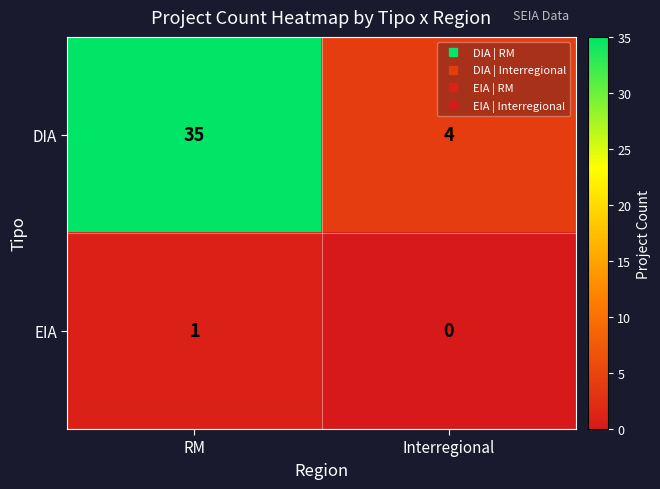

Rank the series by their maximum value, from highest to lowest.

DIA, EIA